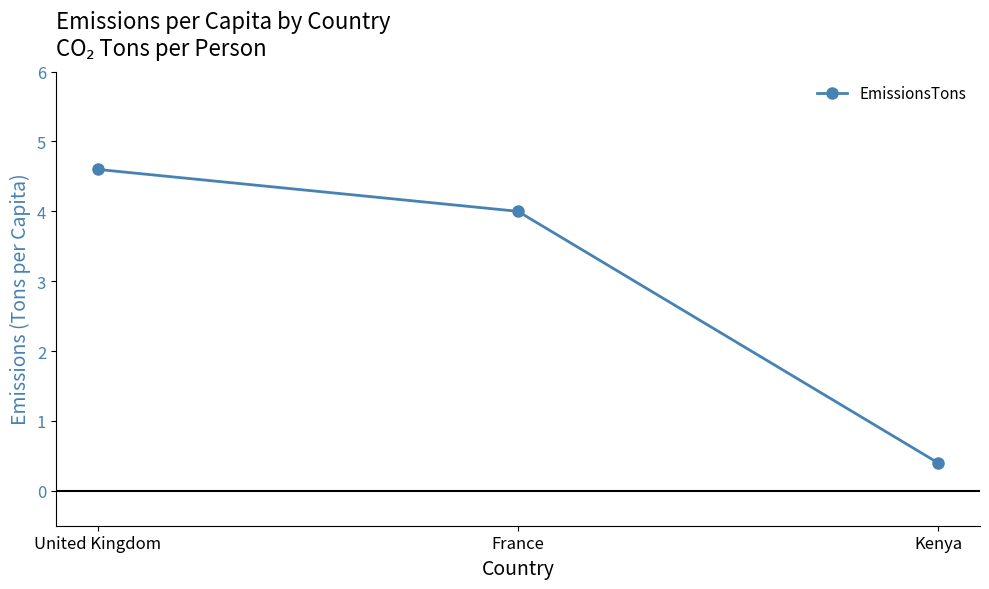

What is the value of the 2nd point from the left?

4.0